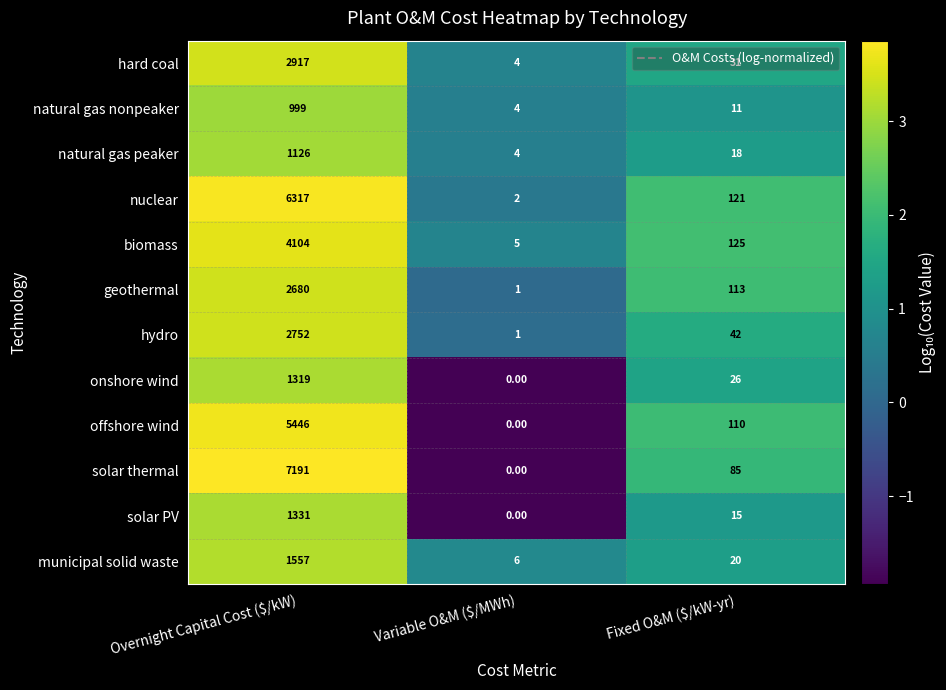

What is the difference between the second highest and minimum values in the solar thermal series?

85